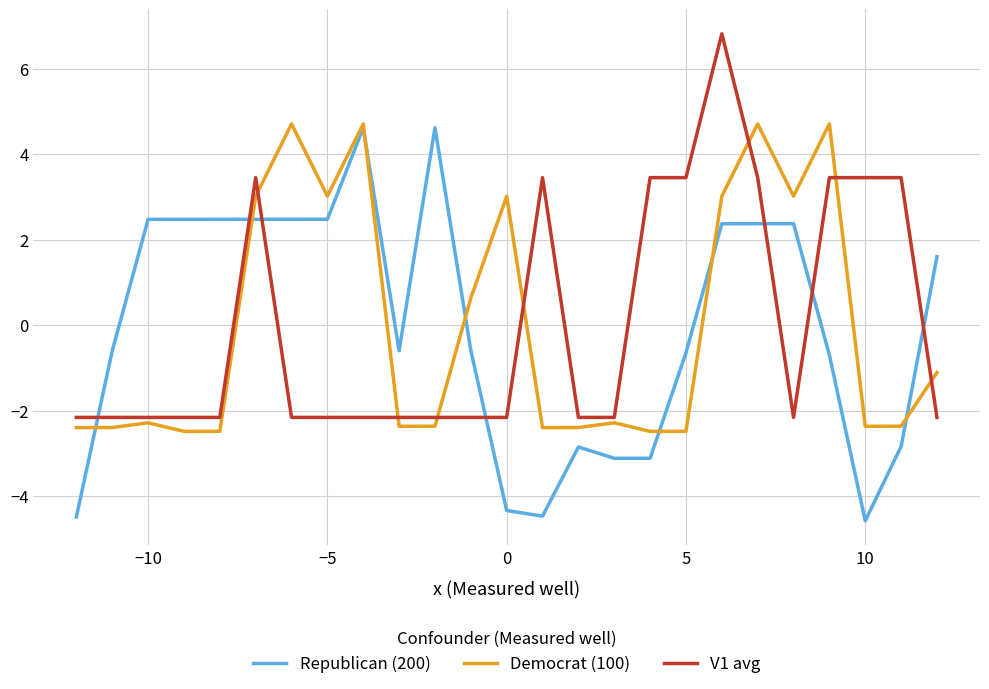

Reading right to left, transcribe all the data shown in this chart.

Republican (200): 1.6	-2.8	-4.6	-0.7	2.4	2.4	2.4	-0.6	-3.1	-3.1	-2.8	-4.5	-4.3	-0.6	4.6	-0.6	4.6	2.5	2.5	2.5	2.5	2.5	2.5	-0.6	-4.5
Democrat (100): -1.1	-2.4	-2.4	4.7	3.0	4.7	3.0	-2.5	-2.5	-2.3	-2.4	-2.4	3.0	0.6	-2.4	-2.4	4.7	3.0	4.7	3.0	-2.5	-2.5	-2.3	-2.4	-2.4
V1 avg: -2.2	3.5	3.5	3.5	-2.2	3.5	6.8	3.5	3.5	-2.2	-2.2	3.5	-2.2	-2.2	-2.2	-2.2	-2.2	-2.2	-2.2	3.5	-2.2	-2.2	-2.2	-2.2	-2.2